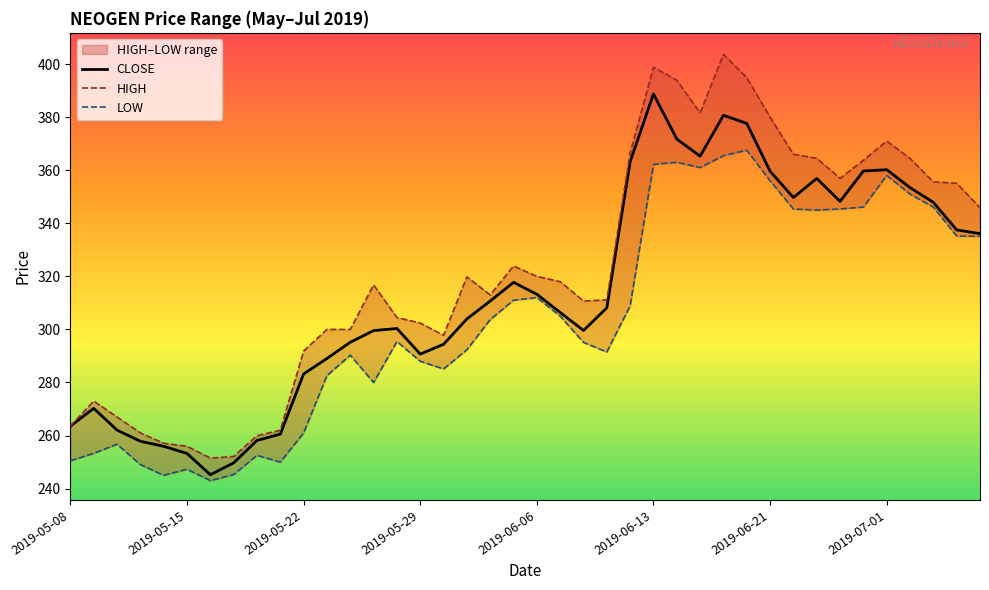

Reading right to left, what are all the values shown in this chart?

CLOSE: 336.1	337.5	347.9	353.4	360.2	359.7	348.2	356.9	349.7	359.6	377.6	380.7	365.3	371.8	388.8	363.2	308.1	299.6	306.4	313.2	317.8	310.7	303.9	294.4	290.7	300.4	299.6	295.1	289.1	283.2	260.6	258.1	249.7	245.2	253.2	255.9	257.9	262.1	270.2	263.6
HIGH: 345.9	355.1	355.6	364.4	371.0	363.8	356.9	364.5	366.0	380.0	394.9	403.7	381.6	393.9	398.8	366.5	311.1	310.7	318.0	320.0	323.9	313.0	319.8	297.8	302.4	304.5	316.8	300.0	300.0	291.9	262.0	259.9	252.1	251.5	255.9	257.1	261.0	267.0	273.0	263.6
LOW: 335.1	335.2	346.1	351.0	358.1	346.1	345.4	345.0	345.4	356.0	367.6	365.5	361.0	363.0	362.2	308.9	291.5	295.1	305.0	312.0	311.0	303.7	292.4	285.1	288.0	295.4	280.0	290.3	282.6	261.0	250.0	252.6	245.3	243.0	247.3	245.0	249.1	256.8	253.3	250.5